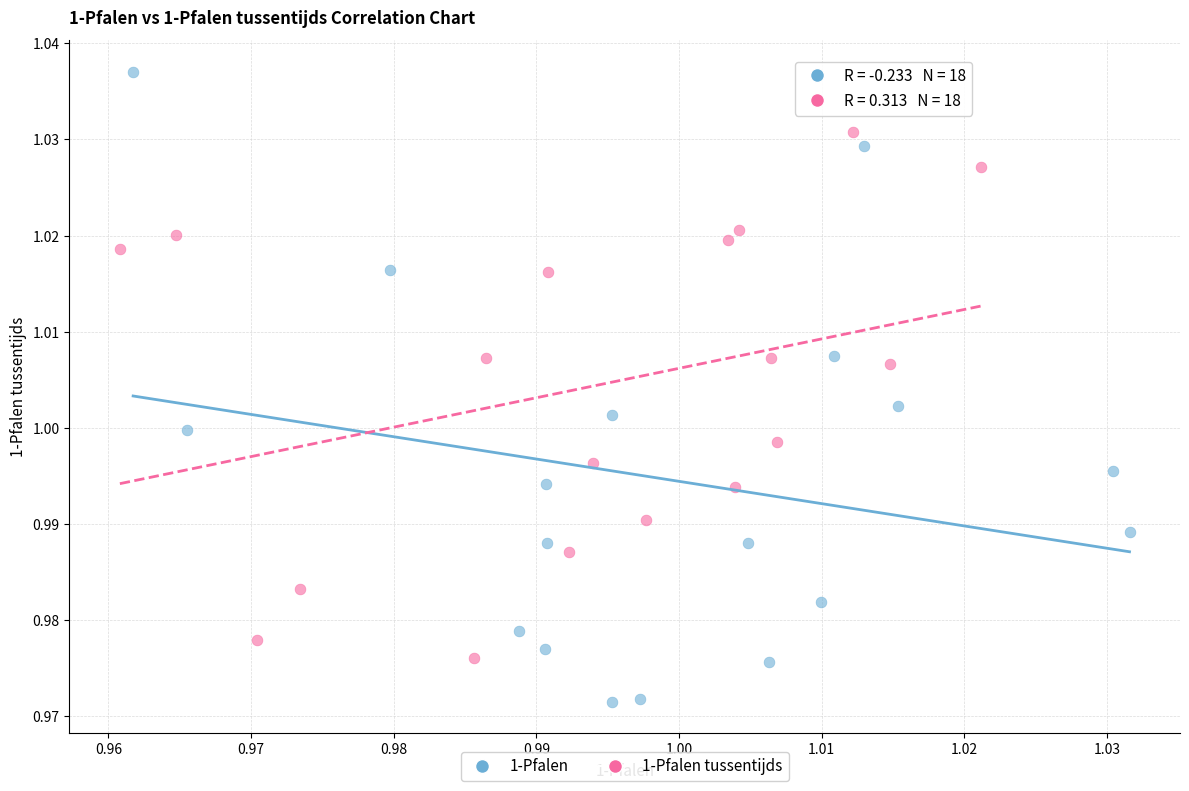

Which series has the largest Y range (max minus min)?

1-Pfalen